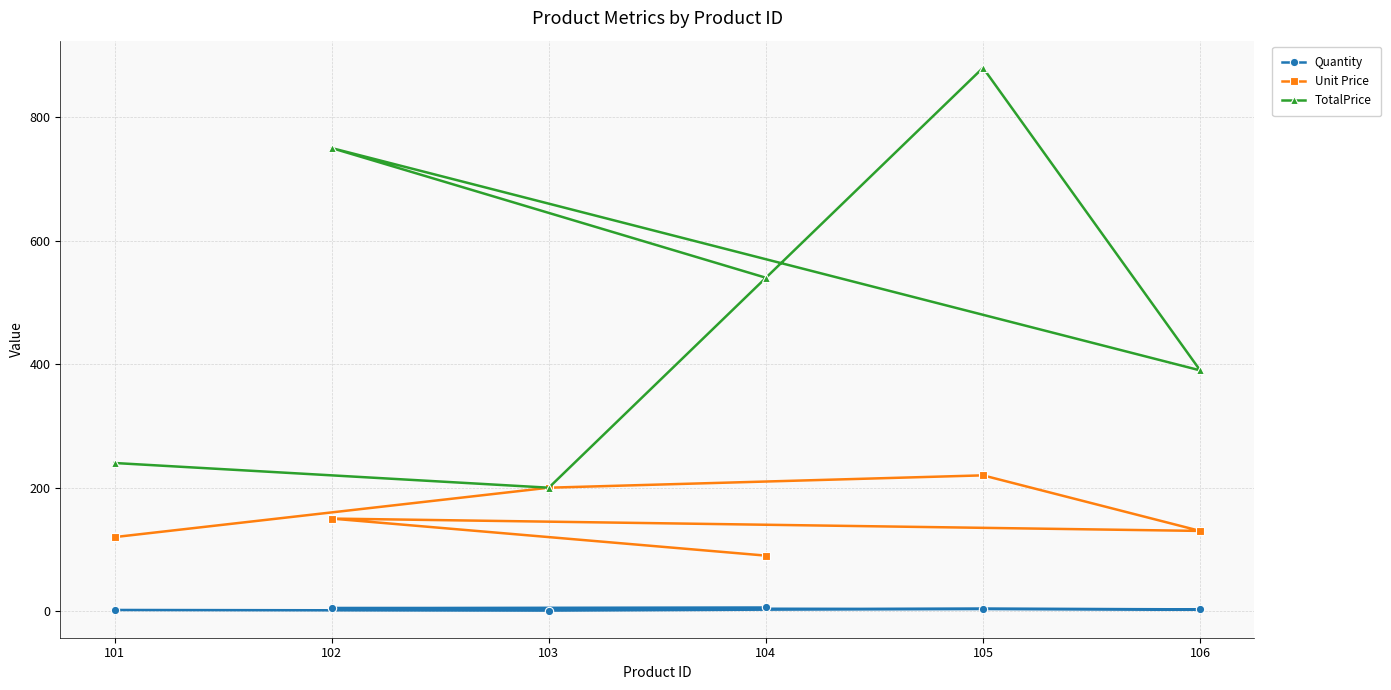

At which category does TotalPrice reach its first local peak?

105